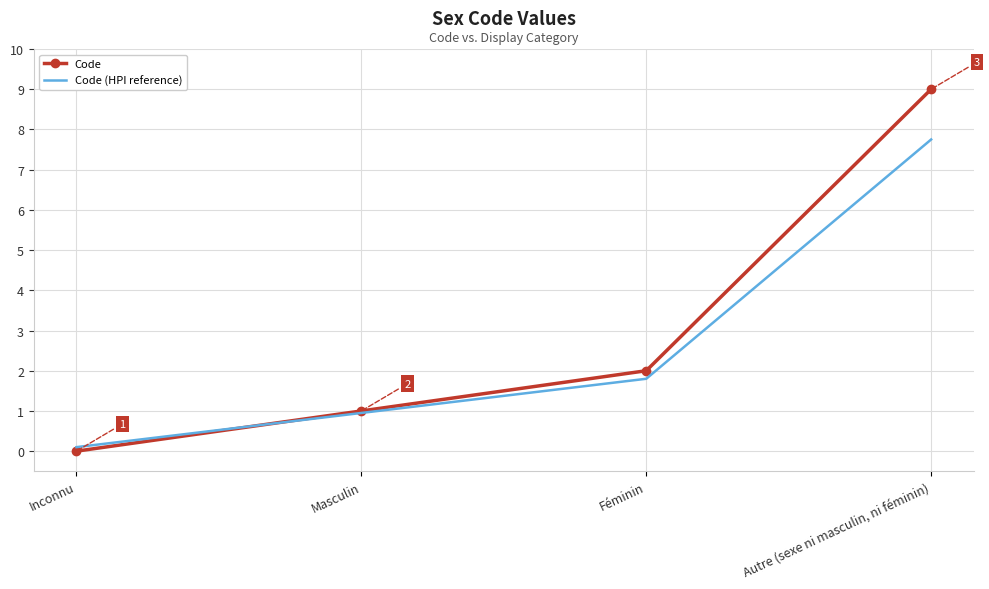

True or false: Code (HPI reference) has more than 2 interior local peaks.

False